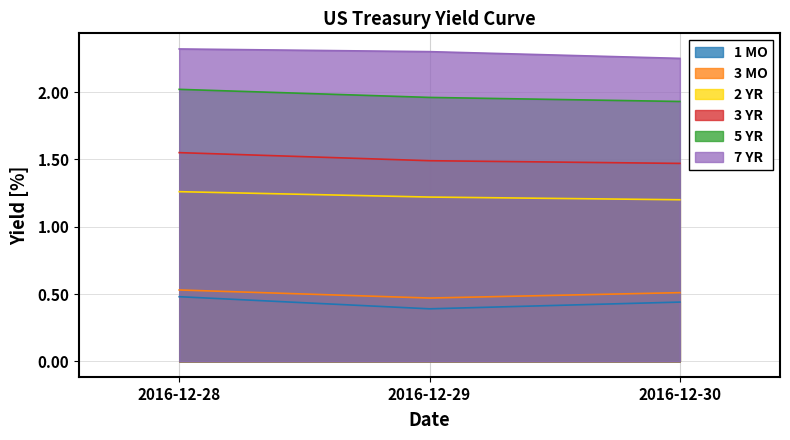

Count the number of categories in the chart.

3